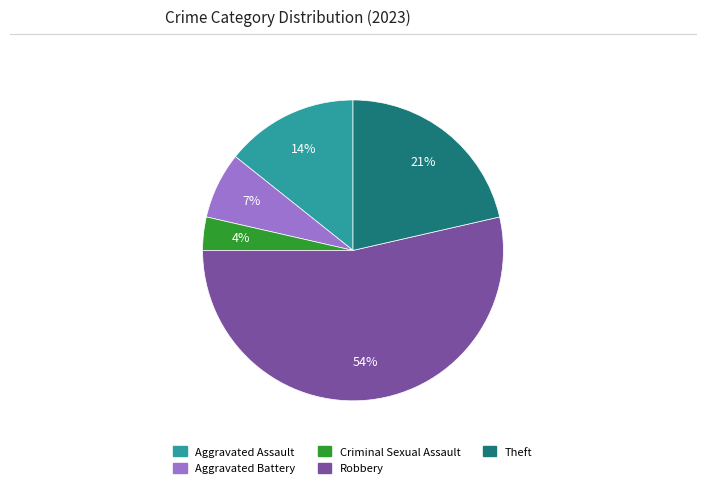

To the nearest percent, what percentage of the pie is Aggravated Assault?

14%